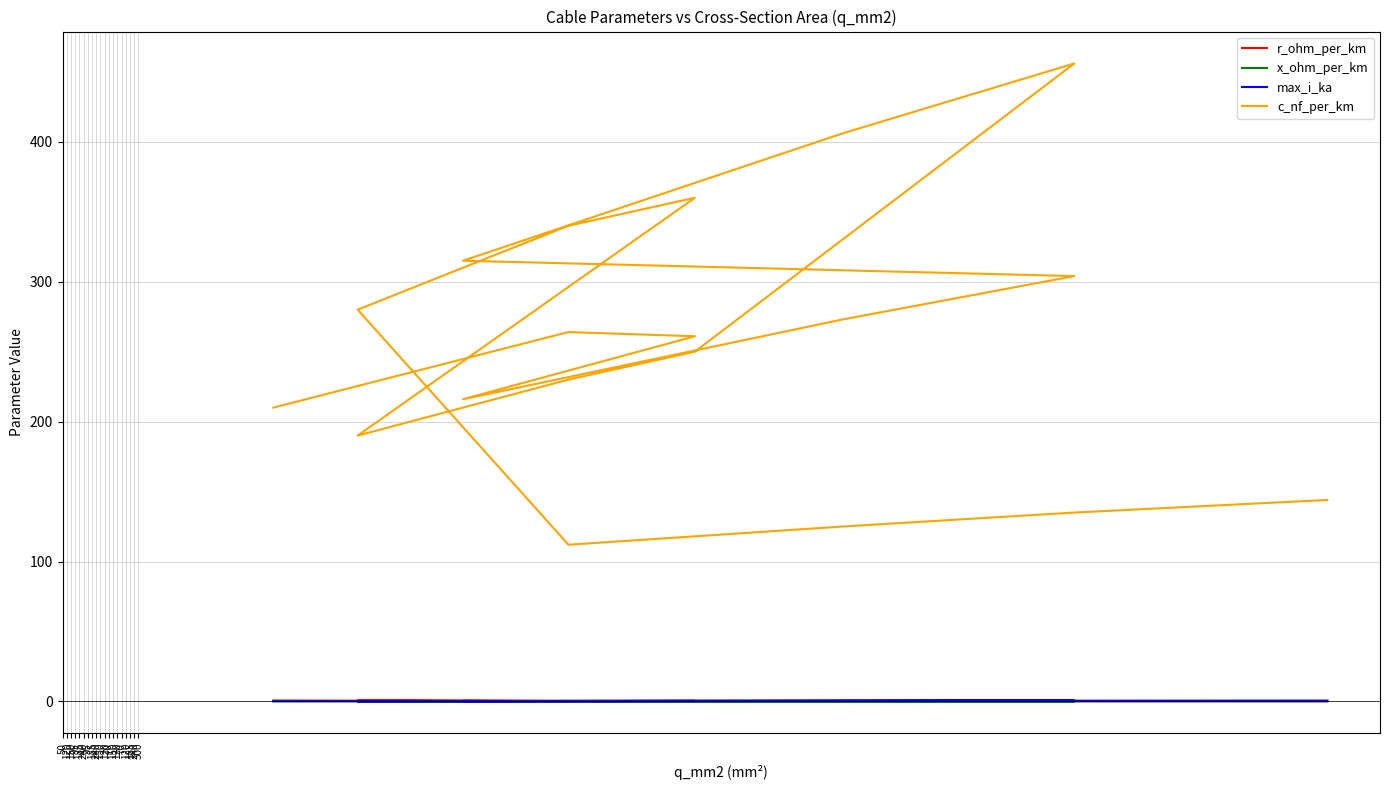

What are all the series names shown in the legend?

r_ohm_per_km, x_ohm_per_km, max_i_ka, c_nf_per_km